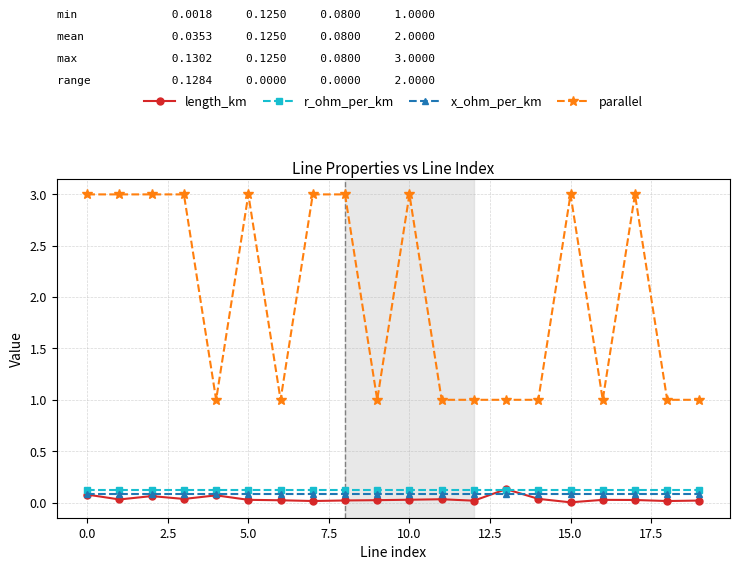

At how many categories does at least one series exceed 2?

10